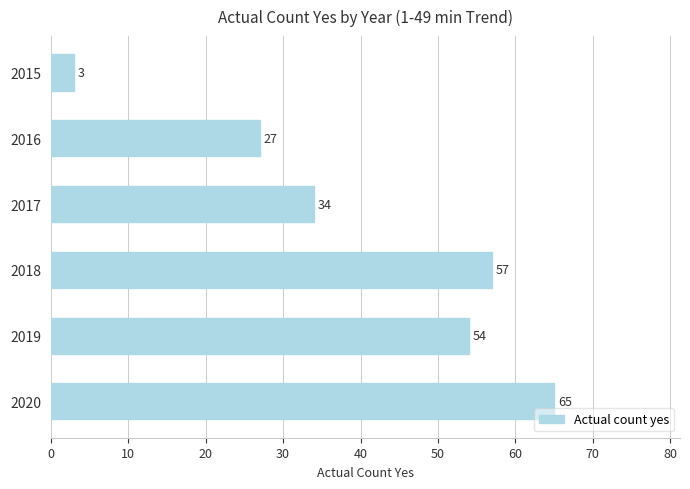

Which label corresponds to the largest value in the chart?

2020